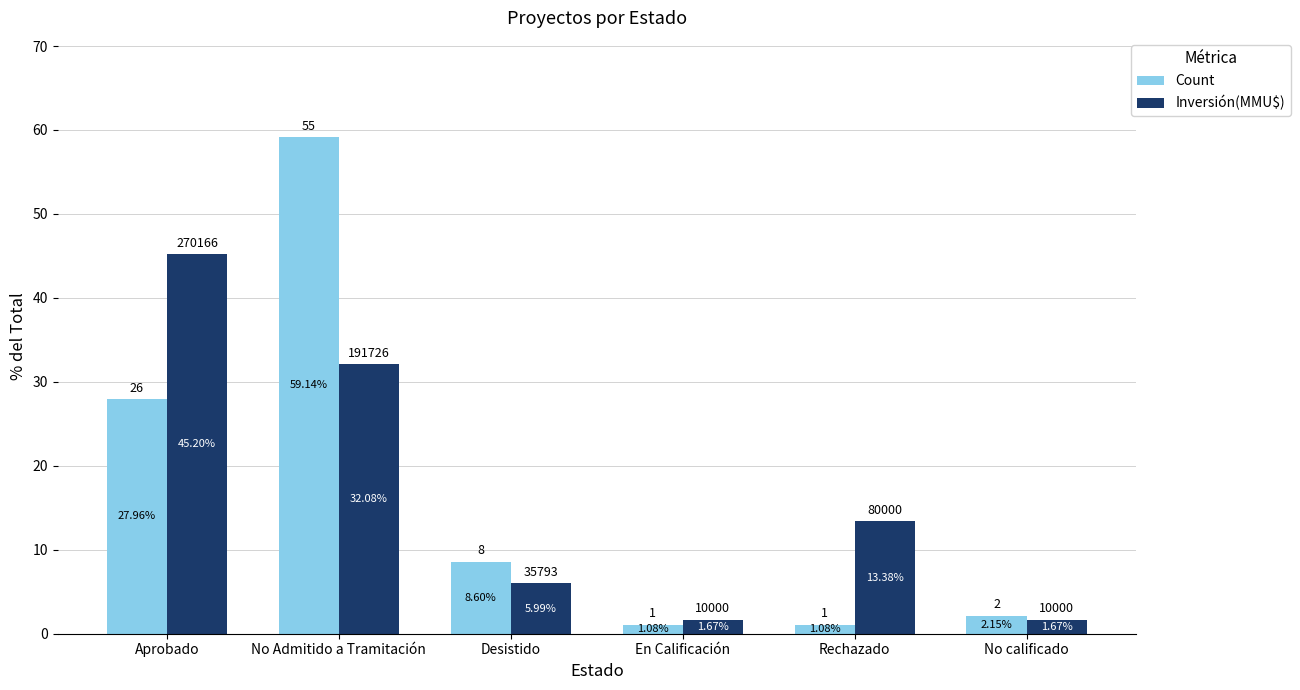

Which category has the highest value in the Inversión(MMU$) series?

Aprobado